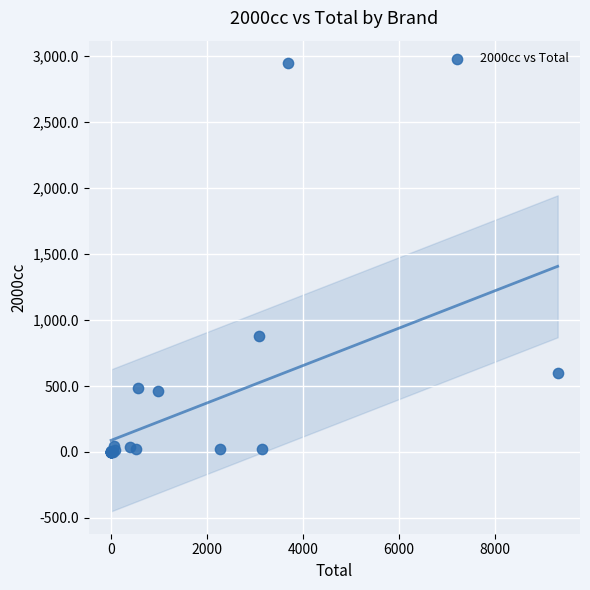

What Y value in the scatter plot is closest to 1474?

882